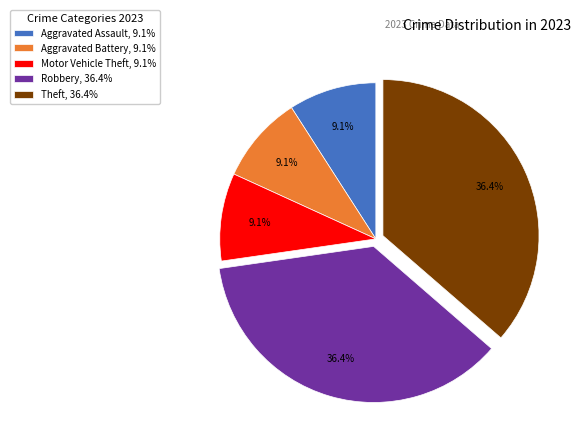

Which has a higher value, Theft, 36.4% or Motor Vehicle Theft, 9.1%?

Theft, 36.4%